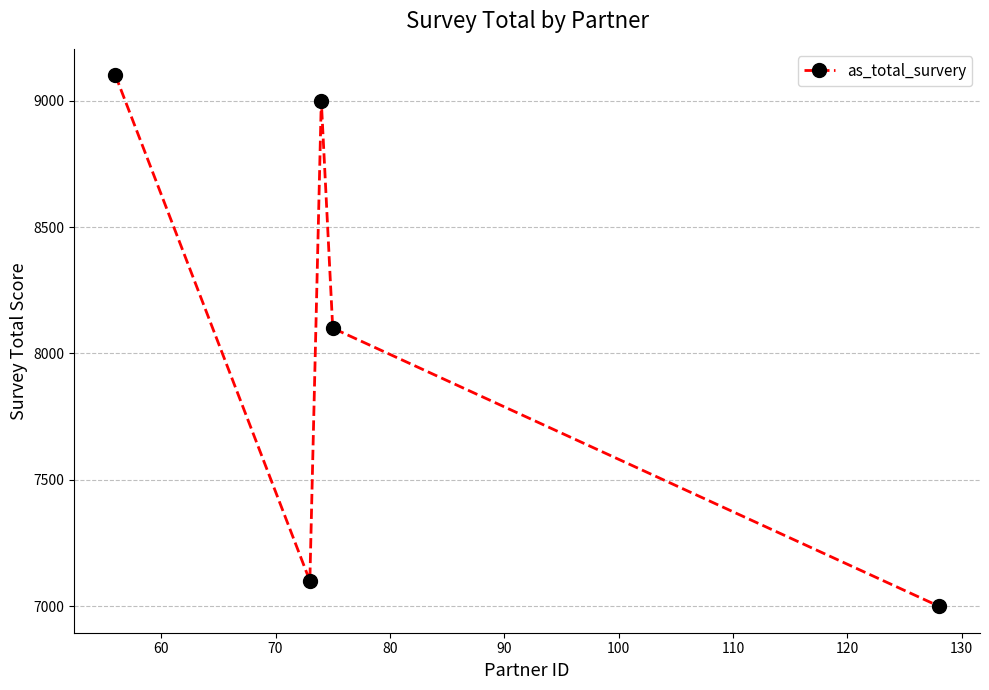

How many lines are shown in the chart?

1